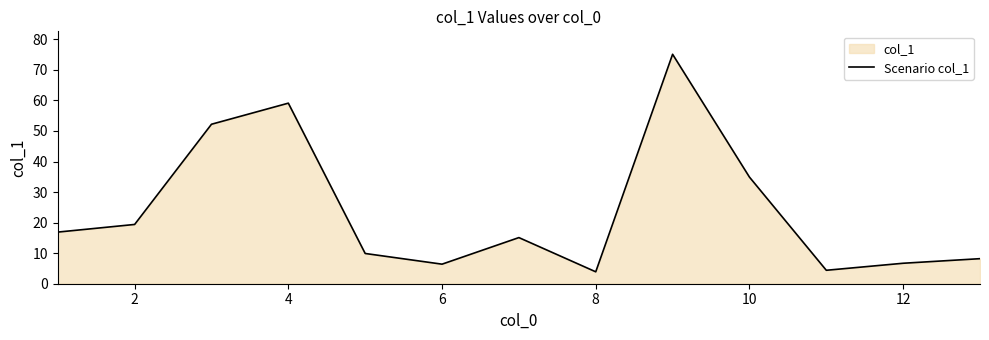

What is the difference between the maximum and minimum values?

71.2